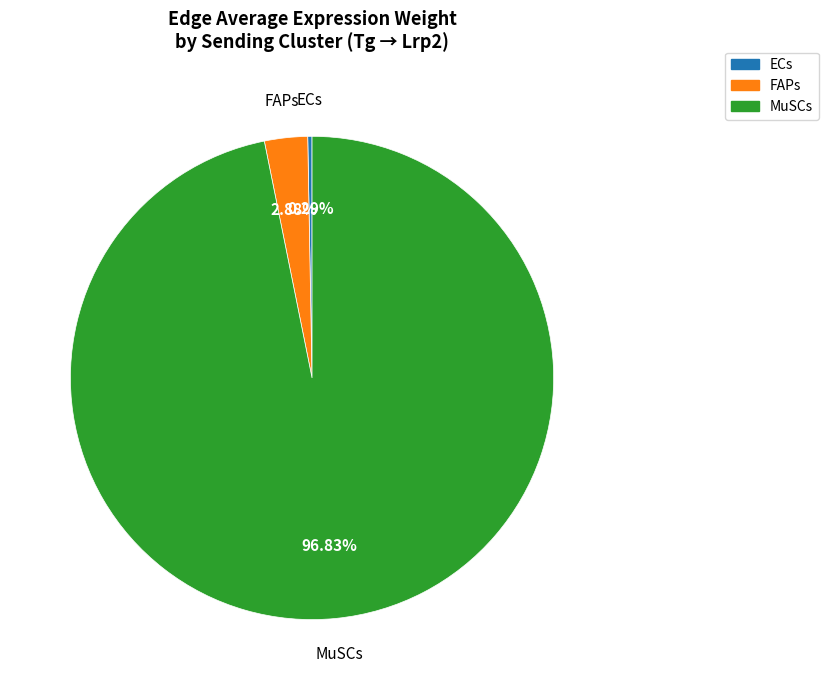

Is there any slice that represents more than half of the pie?

Yes